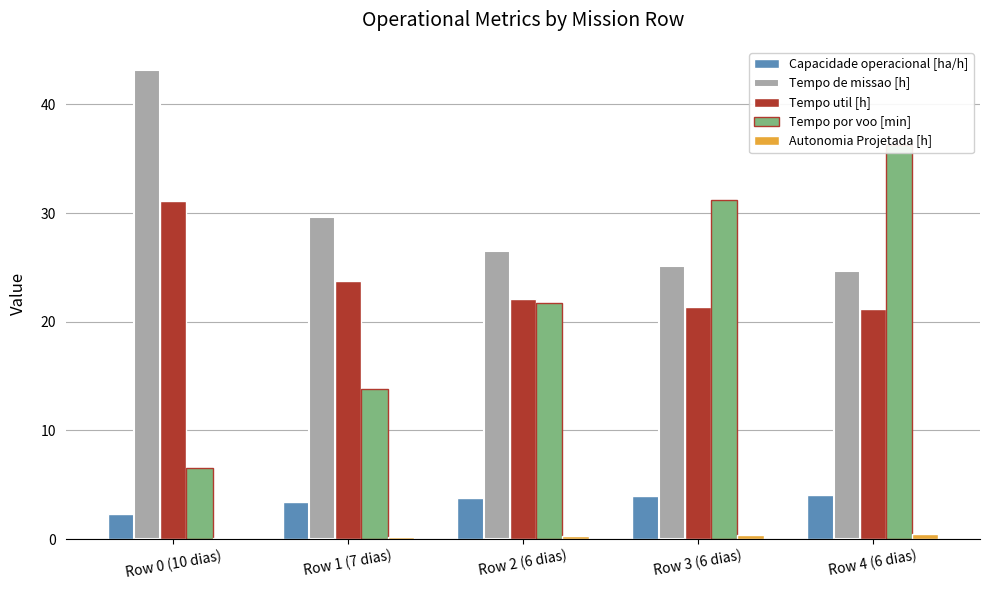

Is the value of Autonomia Projetada [h] at Row 1 (7 dias) greater than the value of Tempo de missao [h] at Row 2 (6 dias)?

No